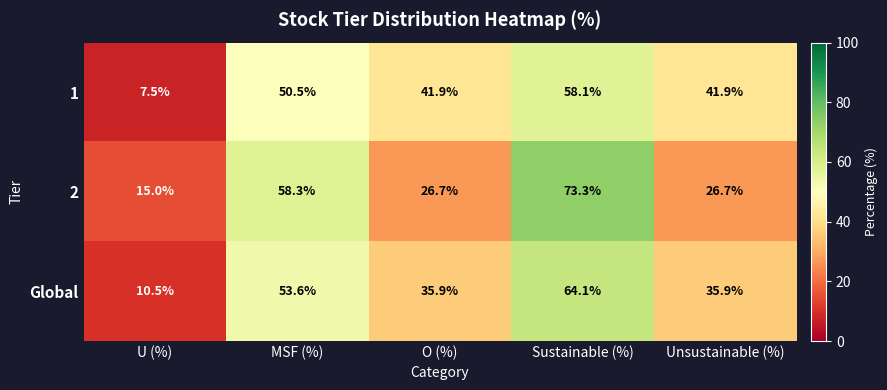

Rank the series by their maximum value, from highest to lowest.

2, Global, 1